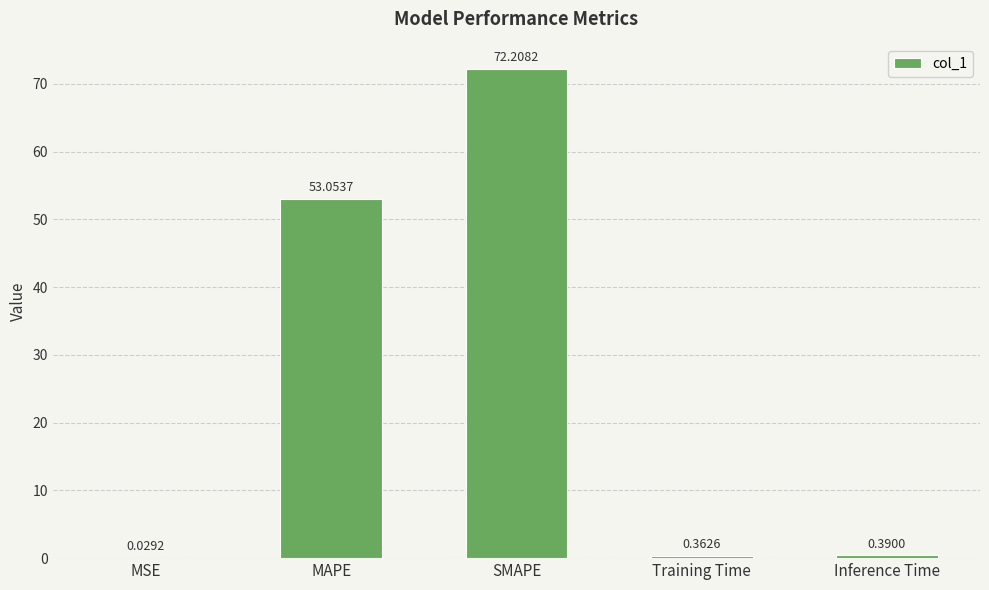

What is the sum of all values?

126.0